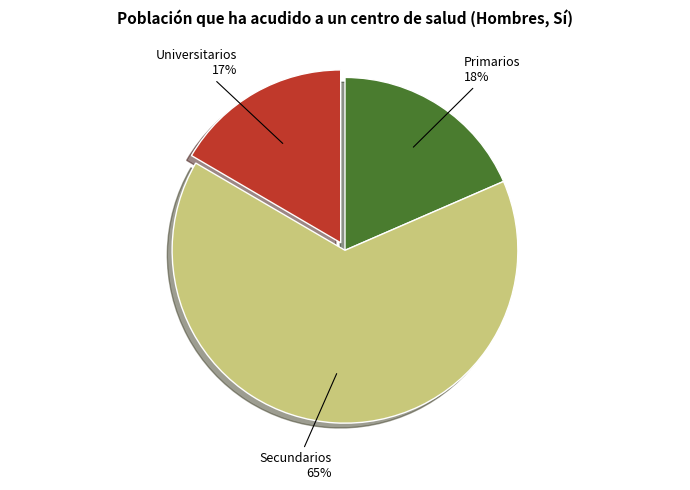

How many segments does this pie chart have?

3